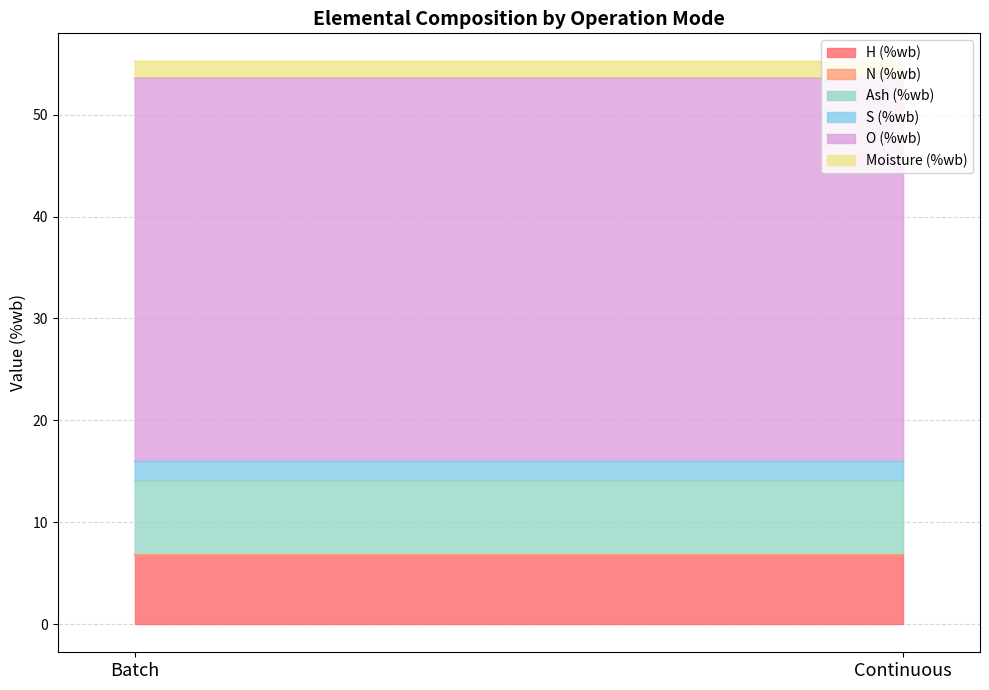

The S (%wb) series shows 1.0 at 19. True or false?

False